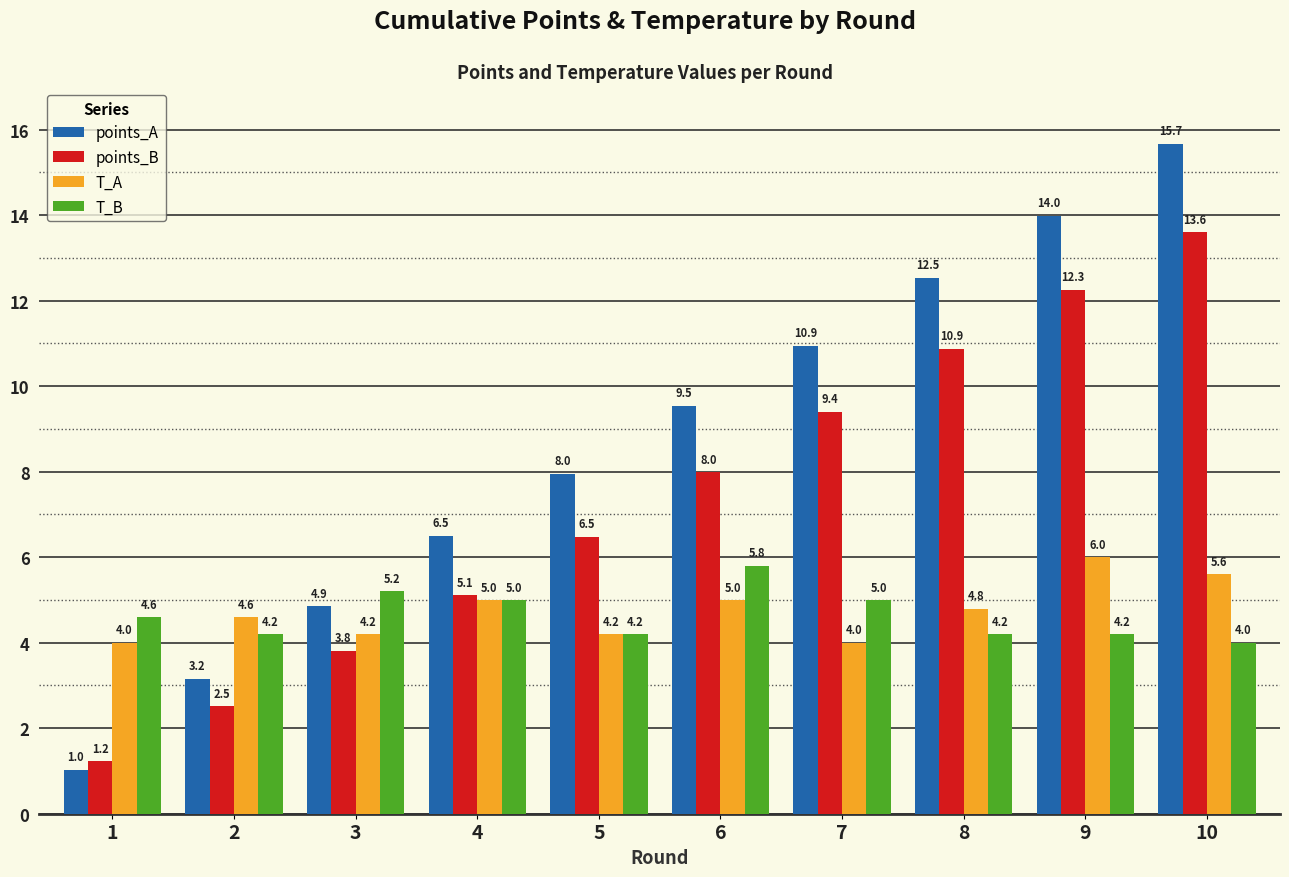

Rank the series at 6 from lowest to highest value.

T_A, T_B, points_B, points_A